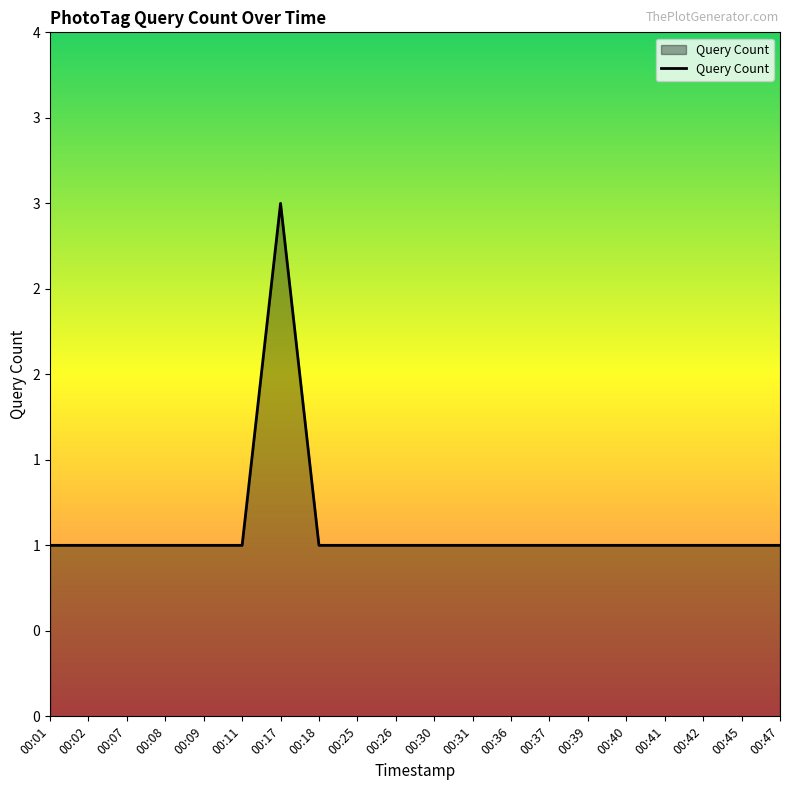

Reading left to right, transcribe all the data shown in this chart.

1	1	1	1	1	1	3	1	1	1	1	1	1	1	1	1	1	1	1	1